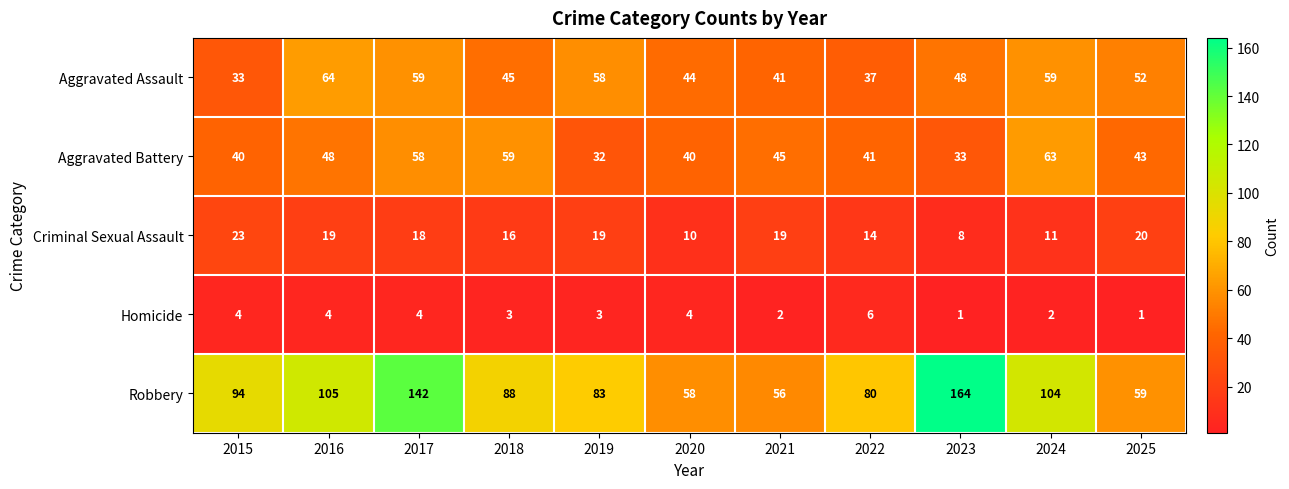

At which category is the sum across all series the highest?

2017